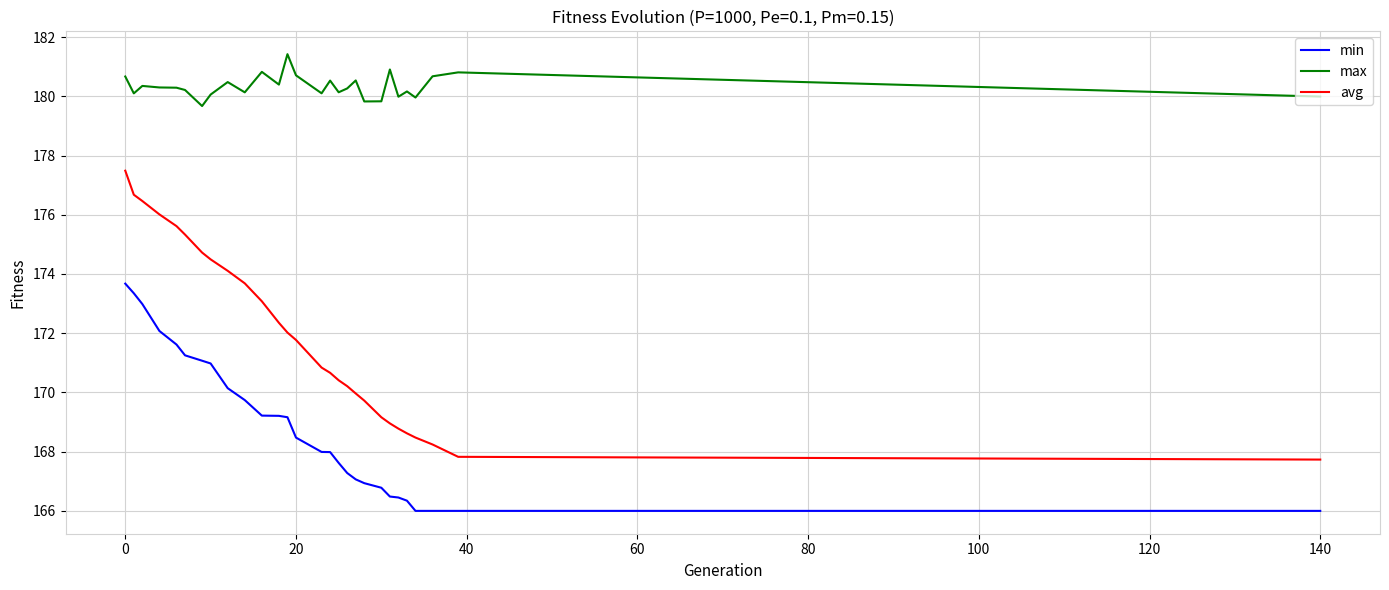

How many lines are shown in the chart?

3